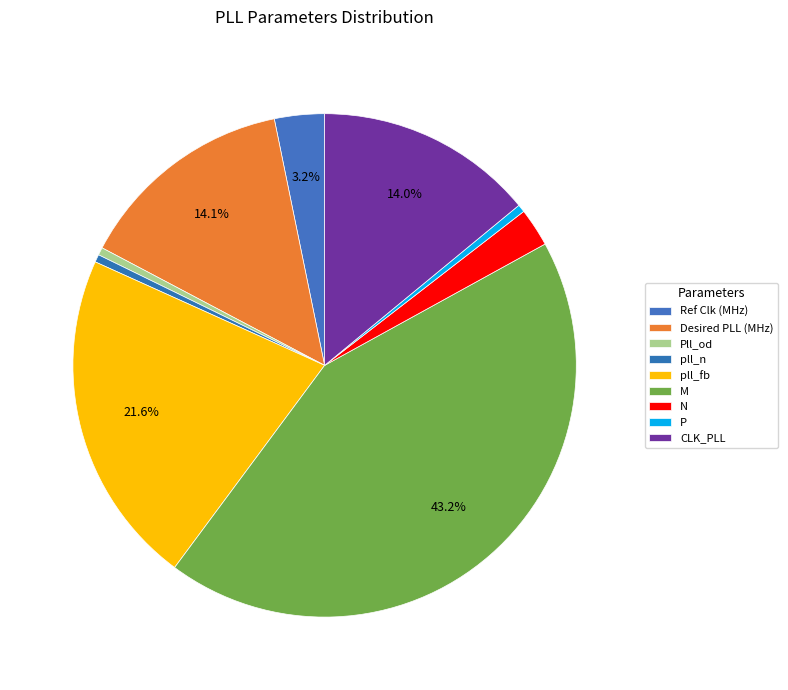

What is the change in value from Ref Clk (MHz) to CLK_PLL?

+87.8